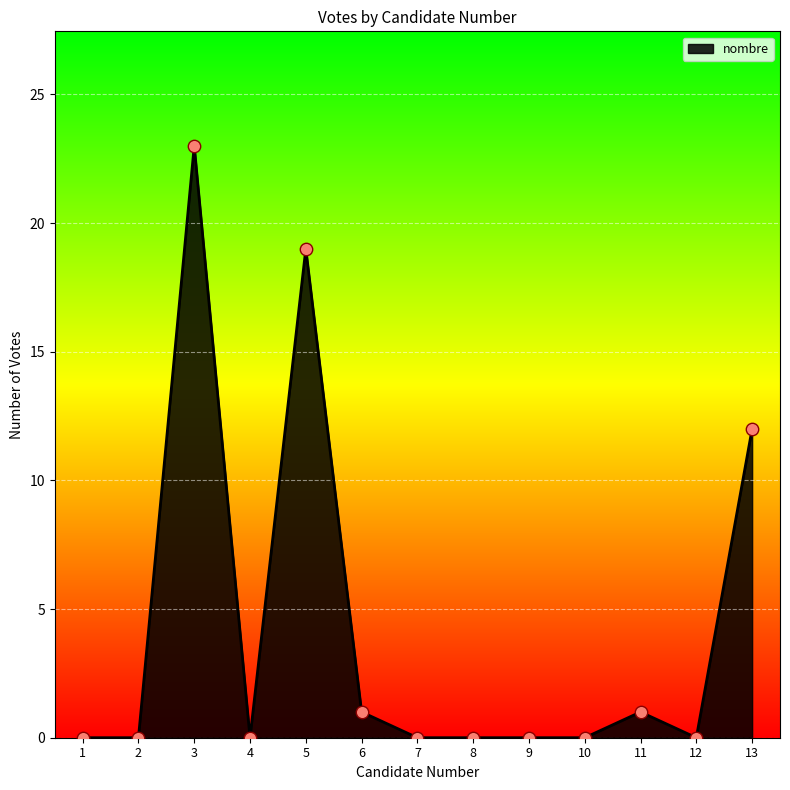

What is the change in value from 6 to 13?

+11